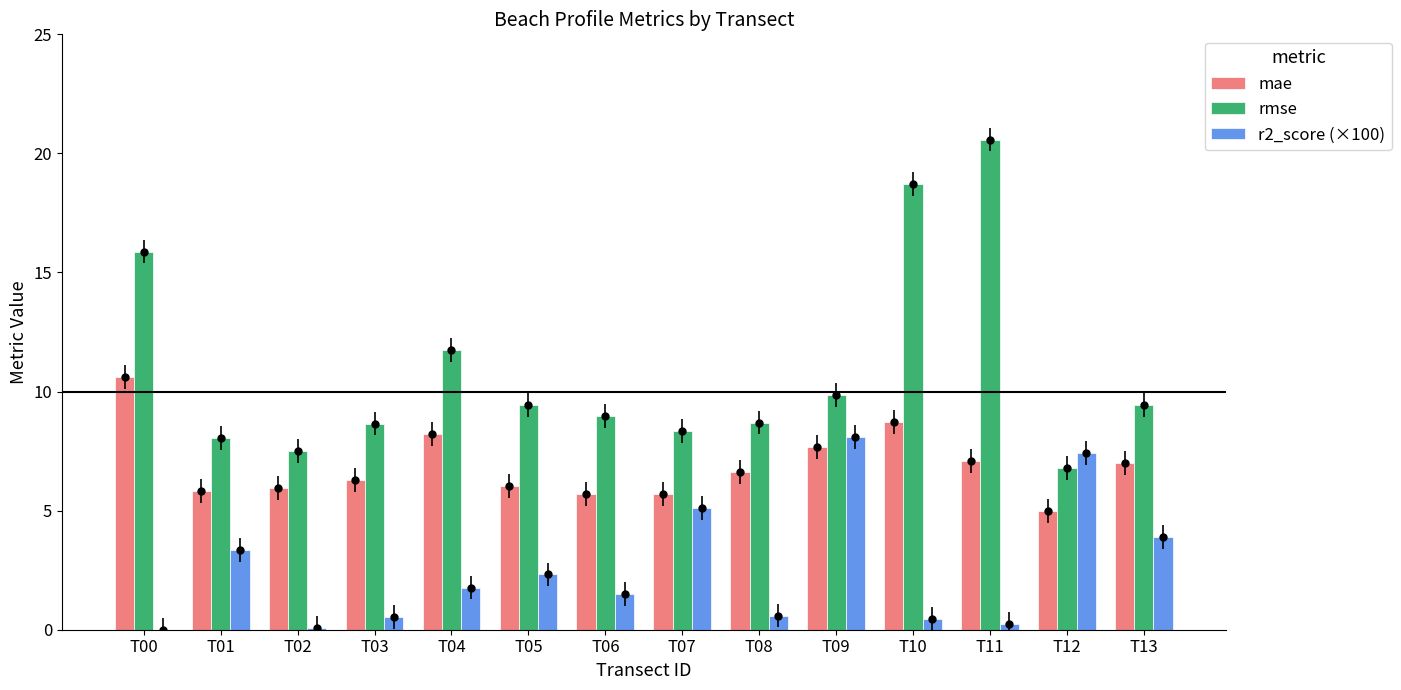

What is the sum of the mae values at T12 and T13?

12.0